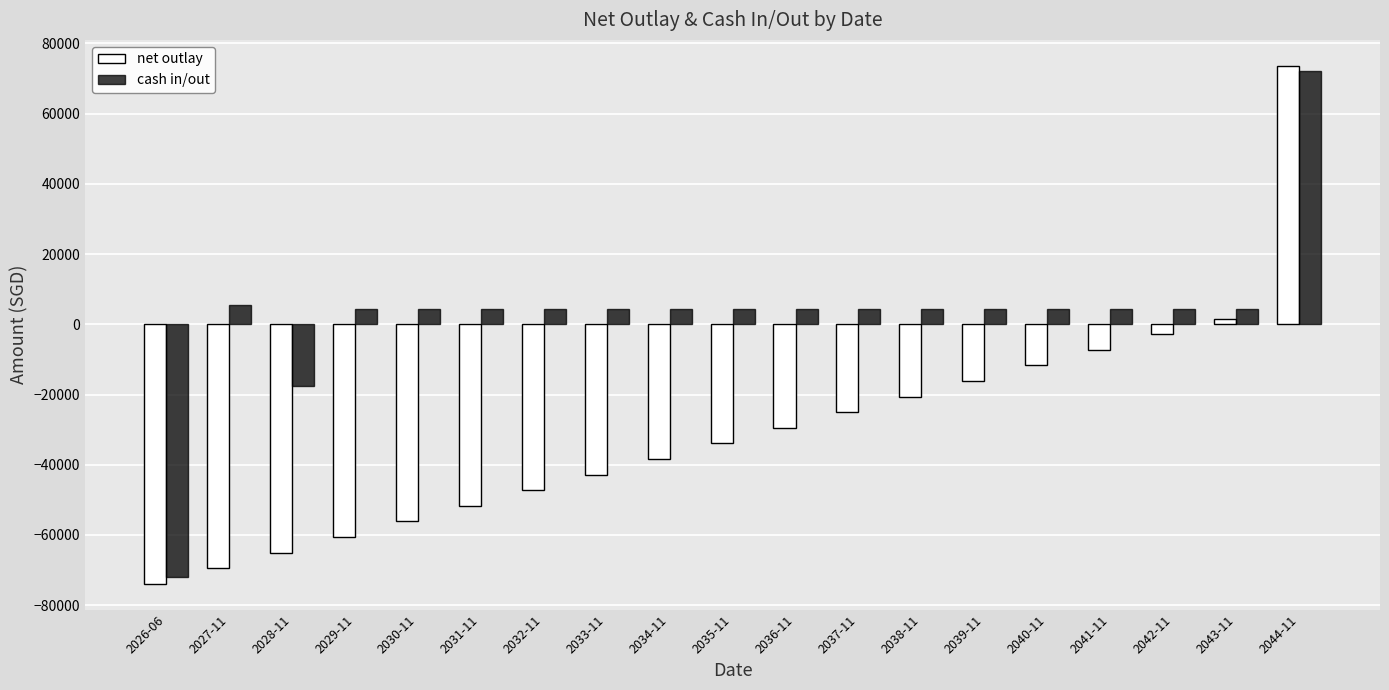

At which label does cash in/out first exceed 4440?

2027-11